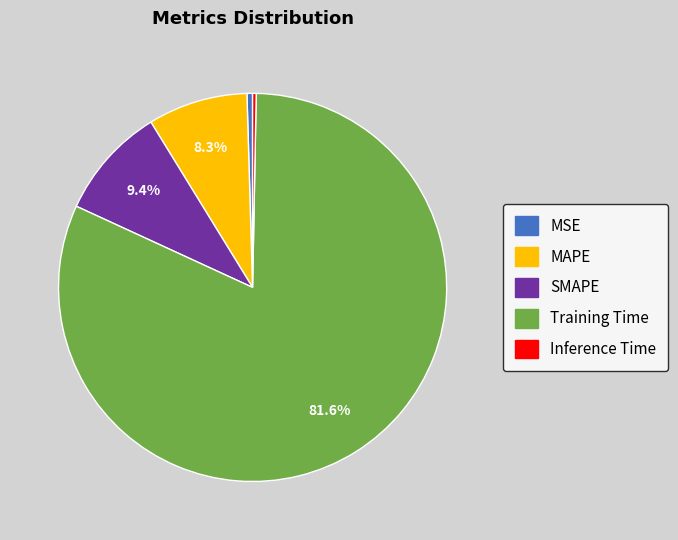

What percentage is the Training Time slice, to the nearest percent?

82%